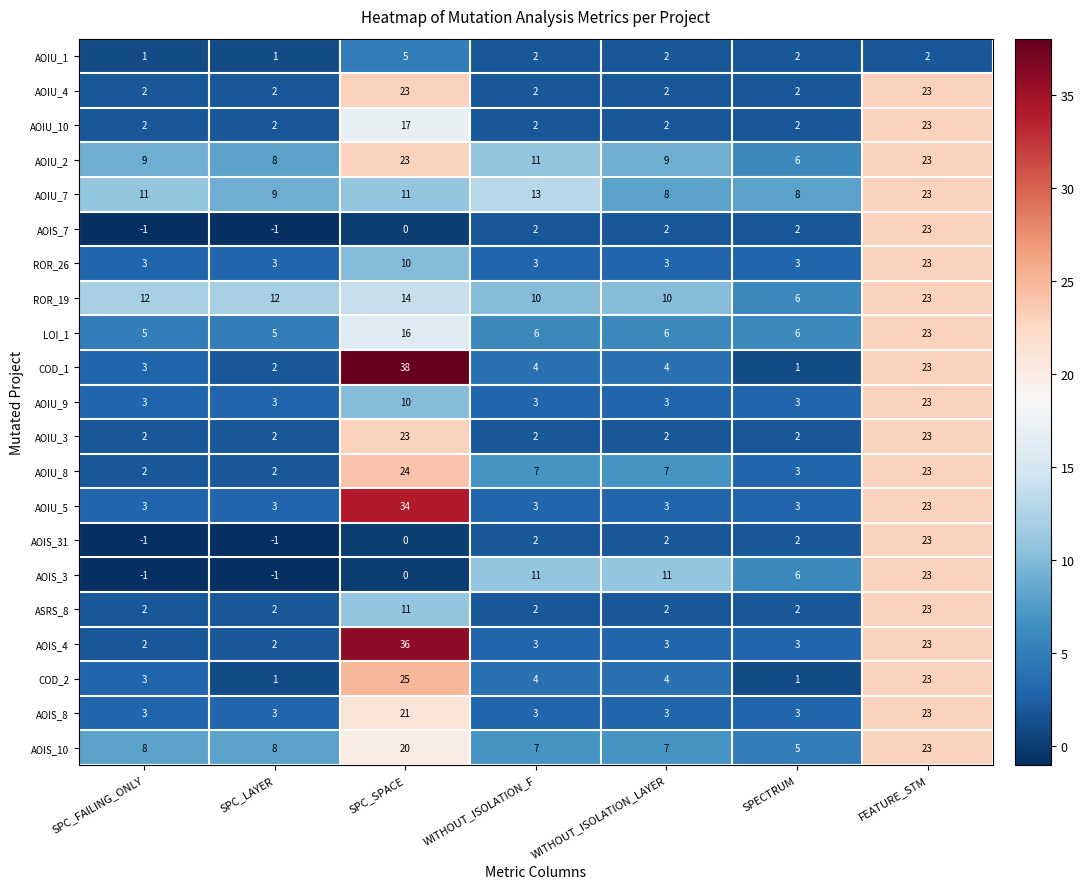

What is the sum of the ASRS_8 values at SPC_LAYER and SPECTRUM?

4